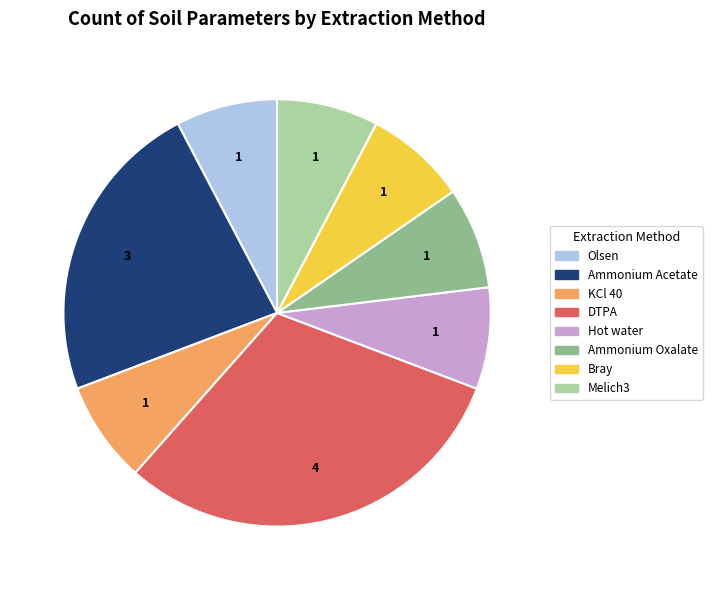

Is there any slice that represents more than half of the pie?

No